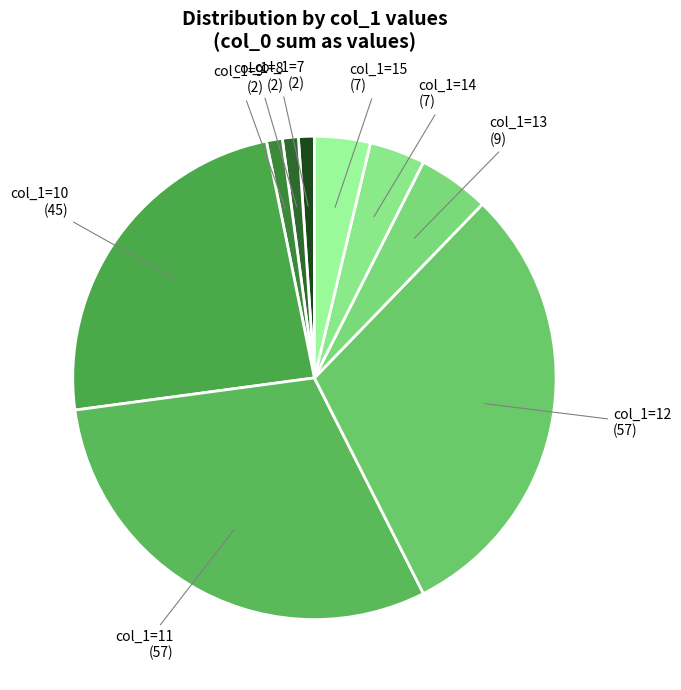

Is there any slice that represents more than half of the pie?

No